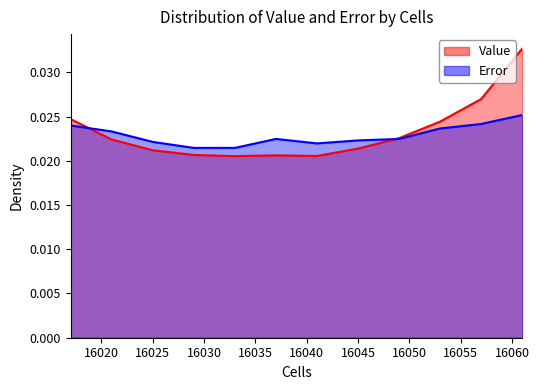

Rank the series by their maximum value, from lowest to highest.

Error, Value